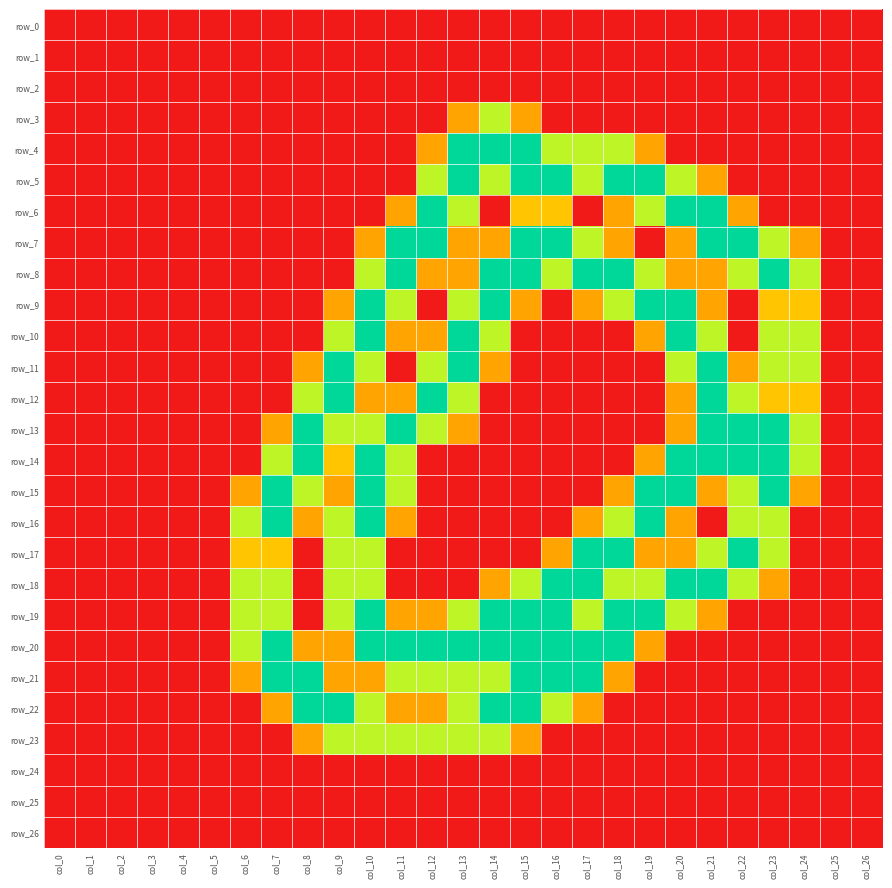

At which label does row_25 reach its peak?

col_0